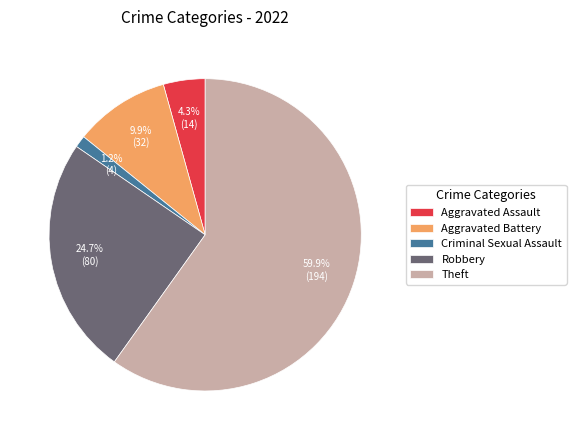

How many segments does this pie chart have?

5